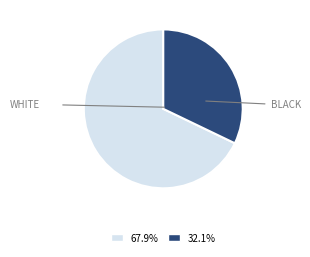

Is there a majority slice in this chart?

Yes